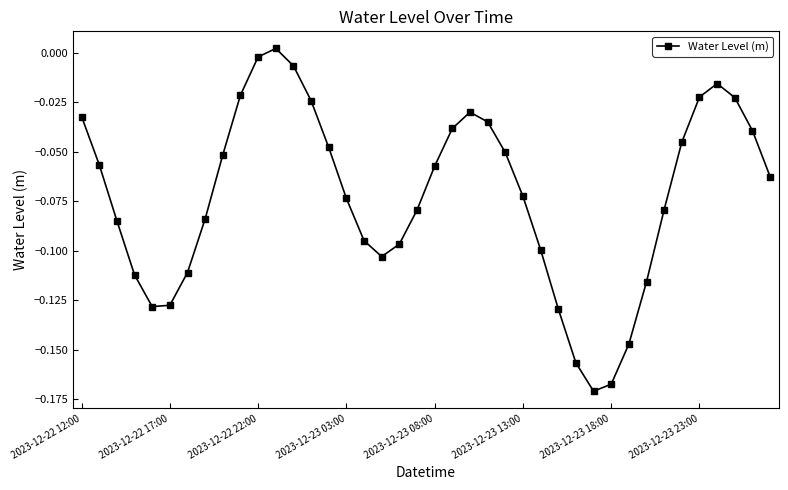

How many interior local valleys (lower than both neighbors) does the data have?

3